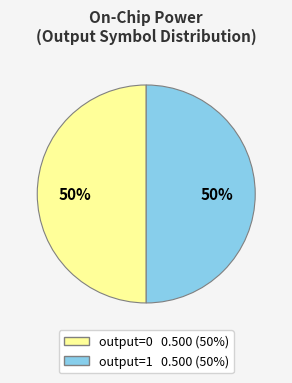

To the nearest percent, what is the average slice percentage?

50%